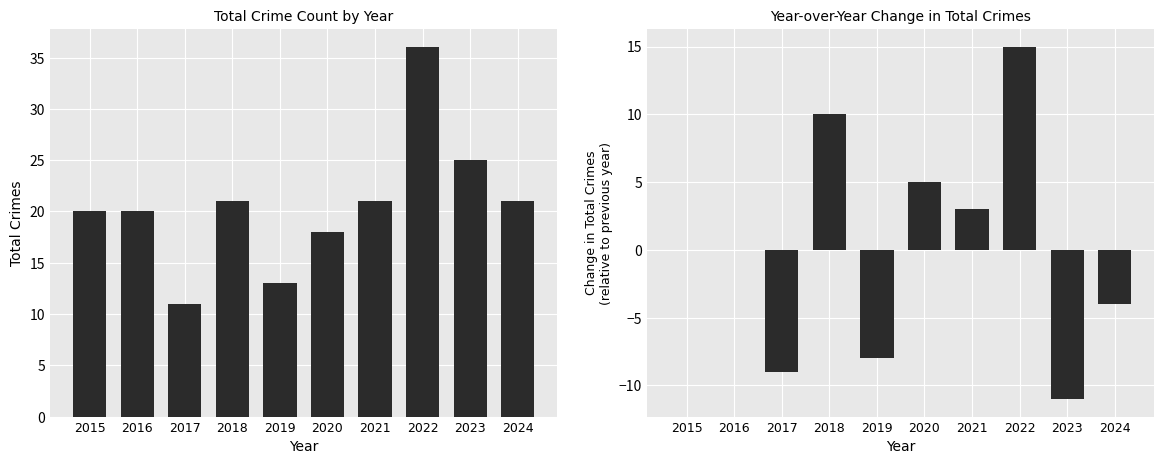

What is the total value across all series at 2020?

23